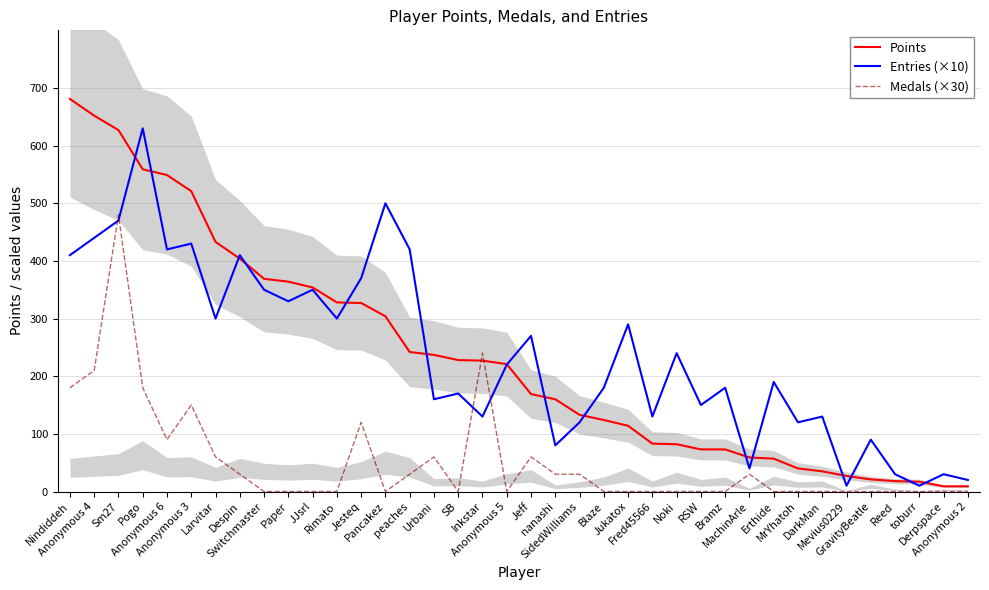

Between GravityBeatle and Anonymous 2, which is larger?

GravityBeatle